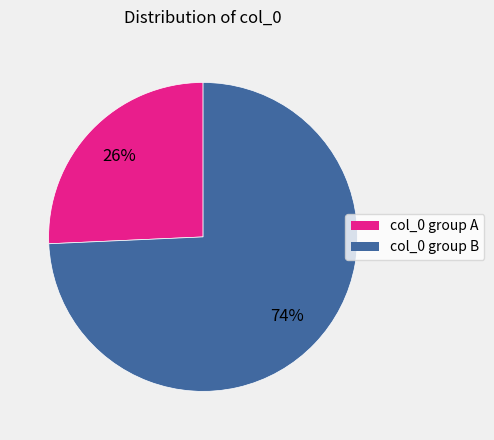

Does any single category account for the majority?

Yes